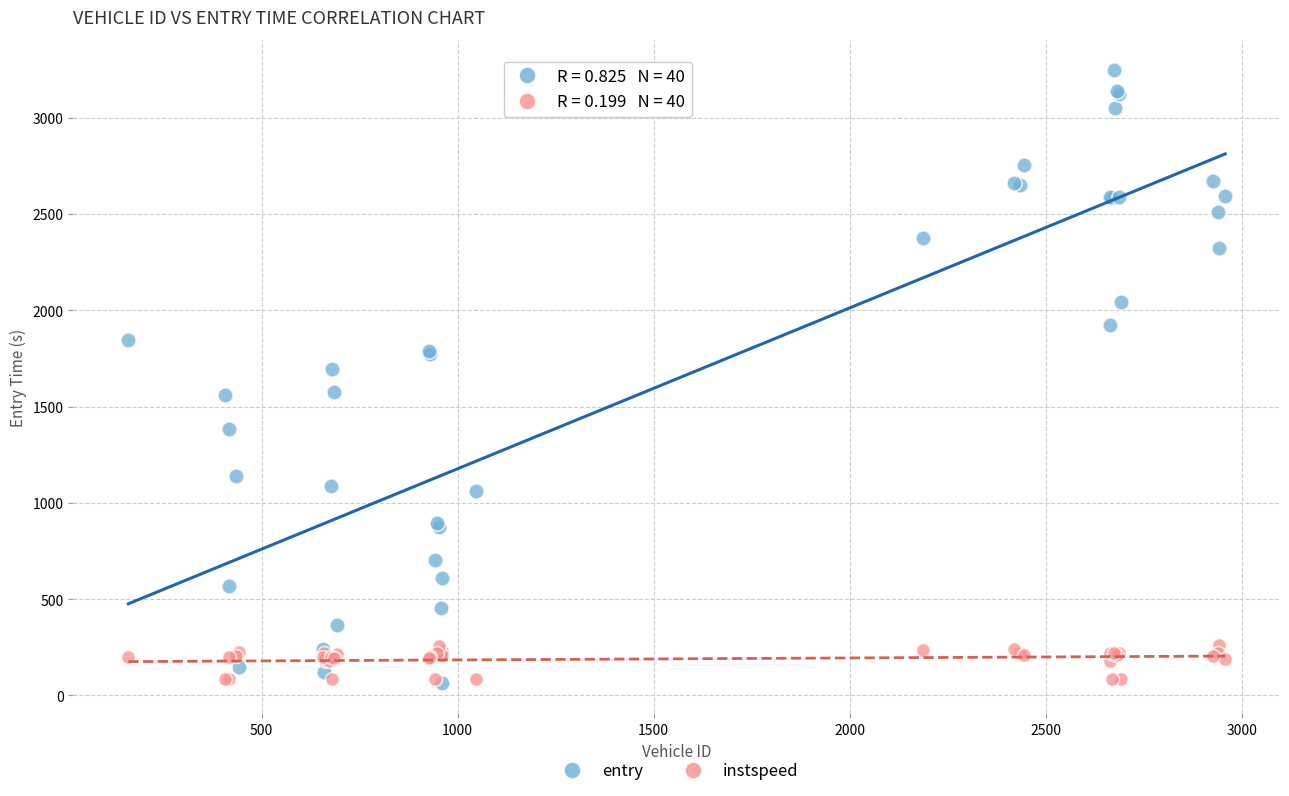

Which series has the widest spread of Y values?

entry